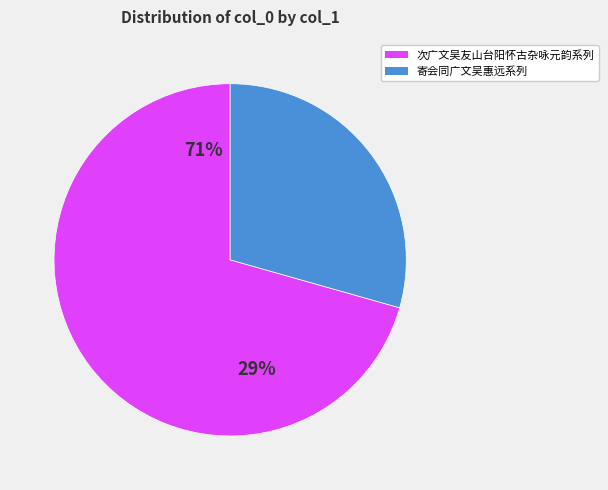

Which slice is the largest?

次广文吴友山台阳怀古杂咏元韵